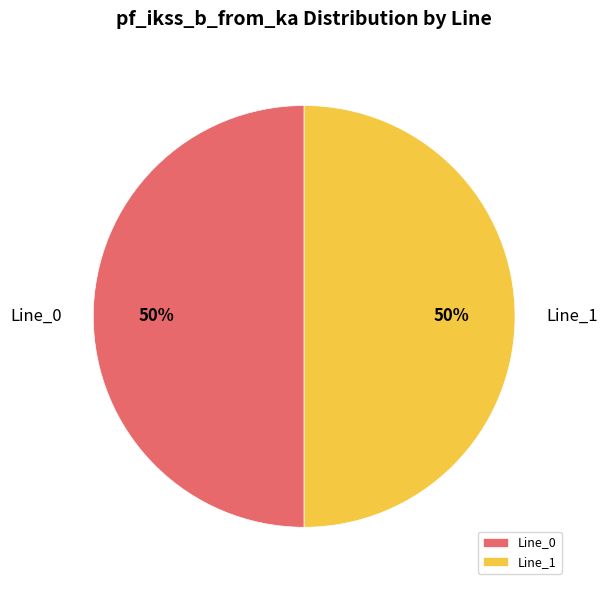

What percentage is the Line_0 slice, to the nearest percent?

50%